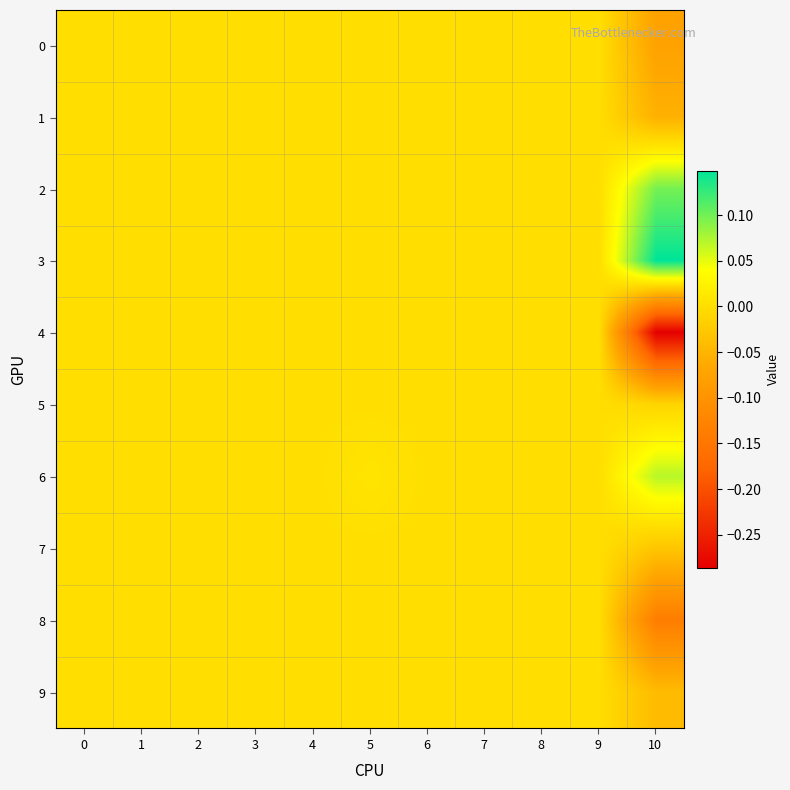

How many series are shown in this chart?

10